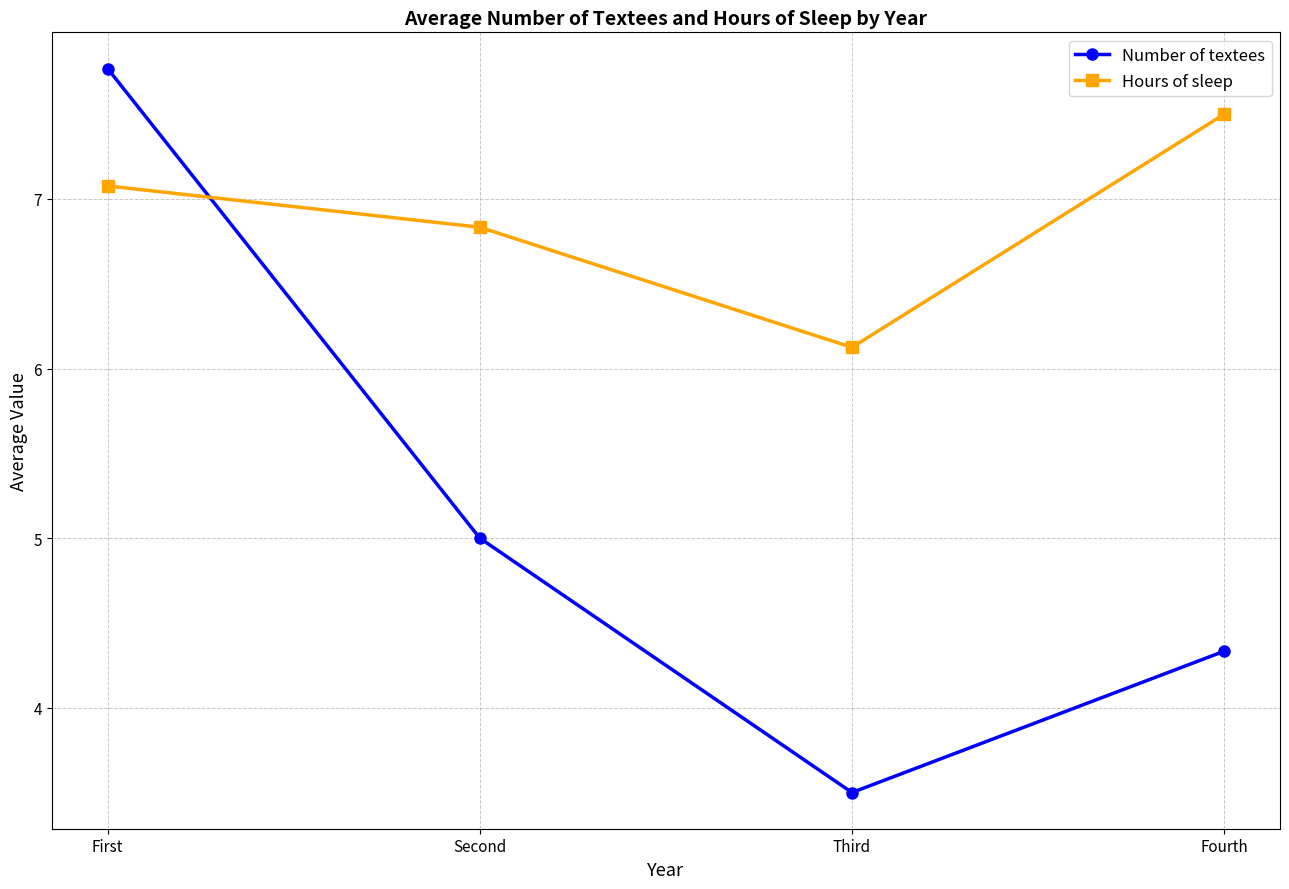

Reading left to right, extract all data points from this chart.

Number of textees: First=7.8	Second=5.0	Third=3.5	Fourth=4.3
Hours of sleep: First=7.1	Second=6.8	Third=6.1	Fourth=7.5